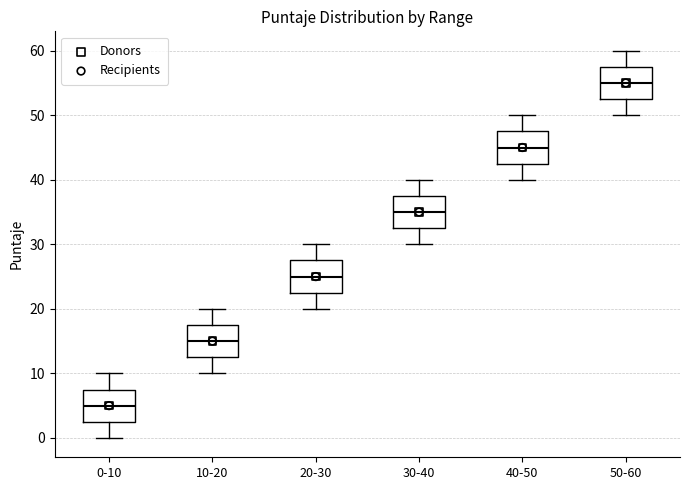

Reading left to right, read every box against the y-axis: the position of its median line, the range the box covers, and the ends of its whiskers. The values are not printed on the chart, so give them approximately, as read against the axis.

0-10: median 5, box 3 to 8, whiskers 0 to 10
10-20: median 15, box 13 to 18, whiskers 10 to 20
20-30: median 25, box 23 to 28, whiskers 20 to 30
30-40: median 35, box 33 to 38, whiskers 30 to 40
40-50: median 45, box 43 to 48, whiskers 40 to 50
50-60: median 55, box 53 to 58, whiskers 50 to 60